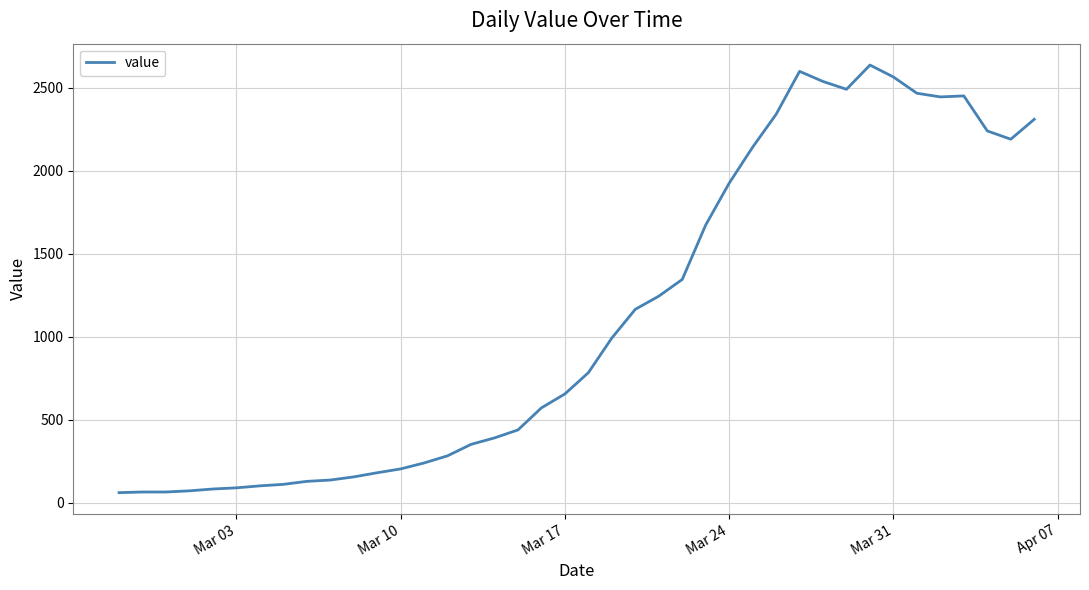

What is the minimum value shown in the chart?

61